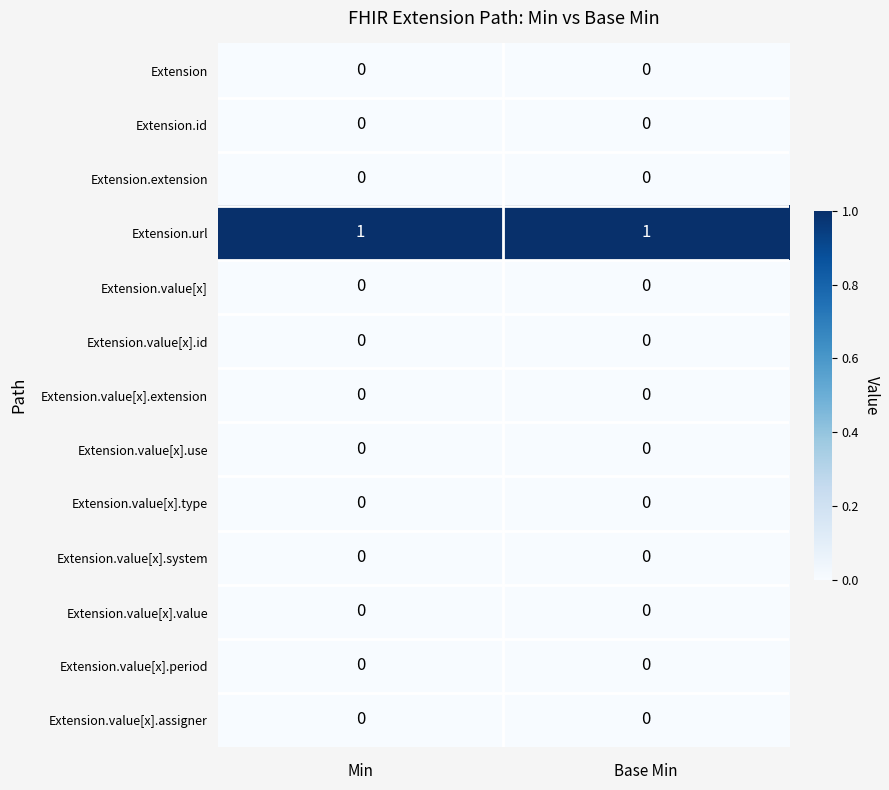

Is it true that Extension.value[x].type equals 0 at Min?

True